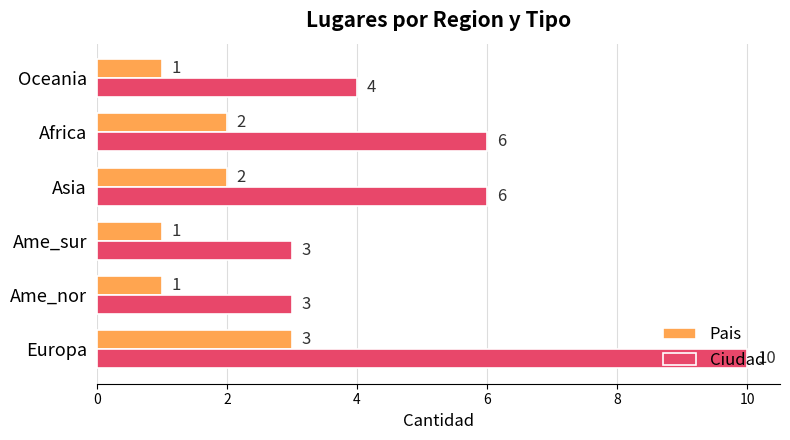

How many data points in Ciudad are less than 6?

3